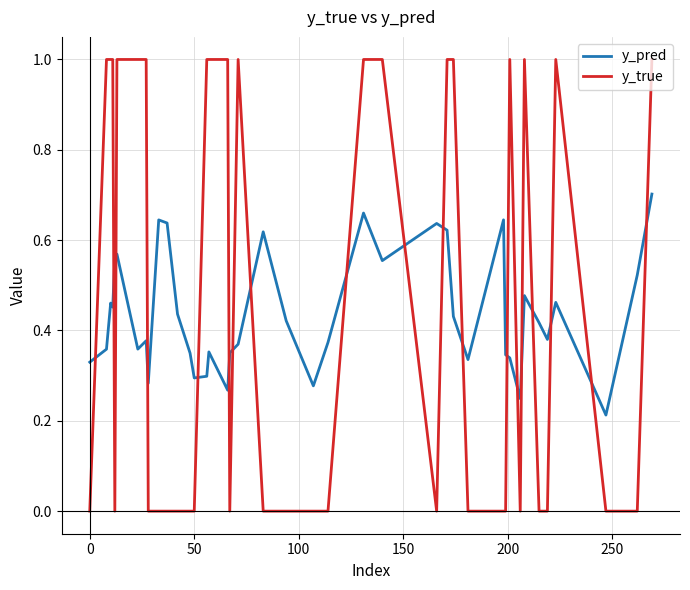

True or false: y_pred and y_true intersect in this chart.

True